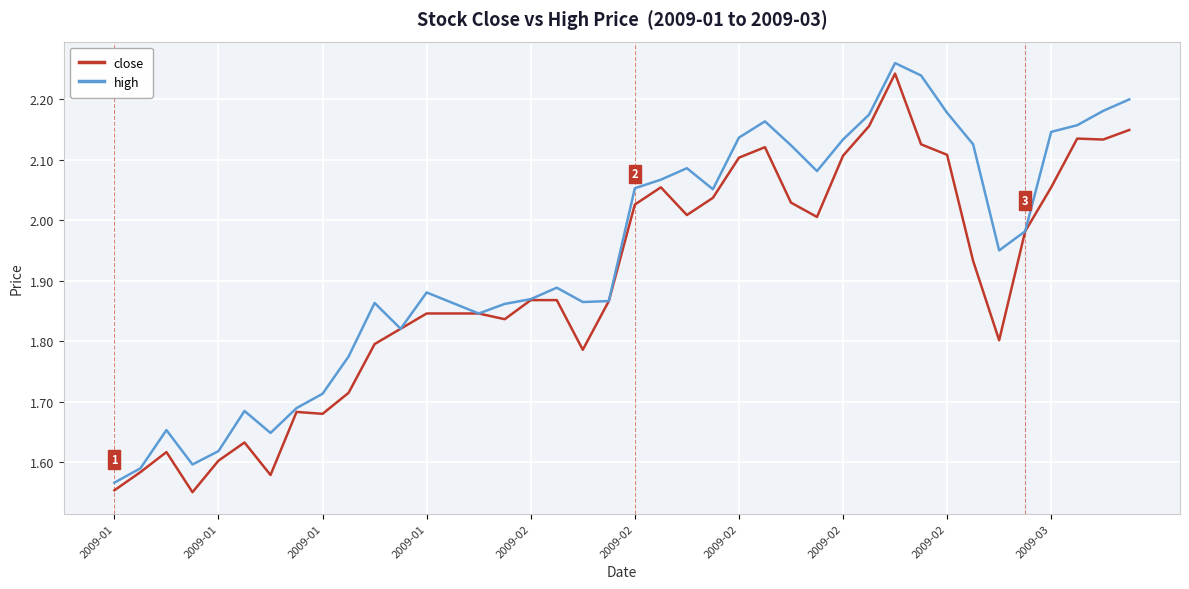

At how many categories does at least one series exceed 1?

40